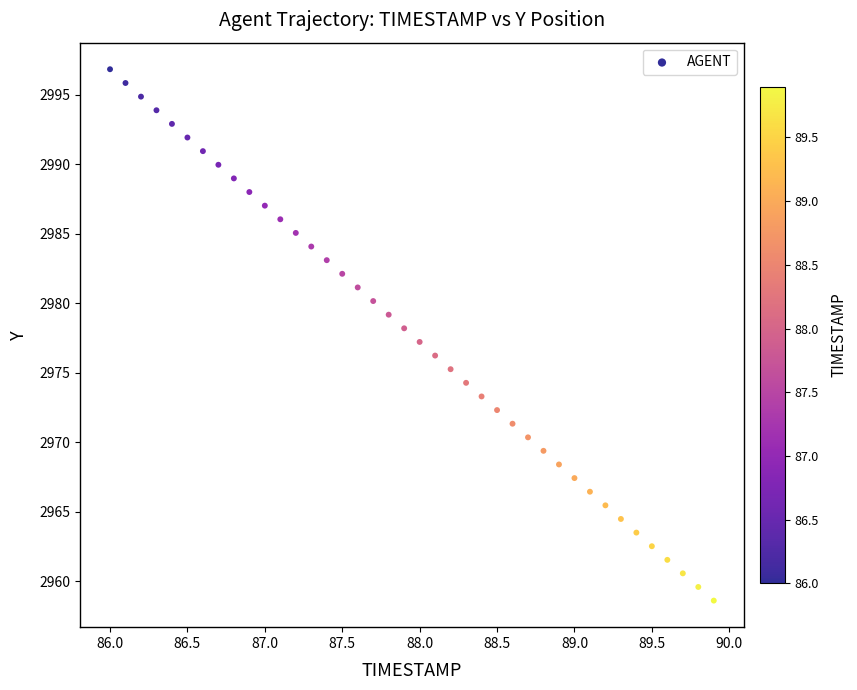

What is the range of X values (max minus min)?

3.9